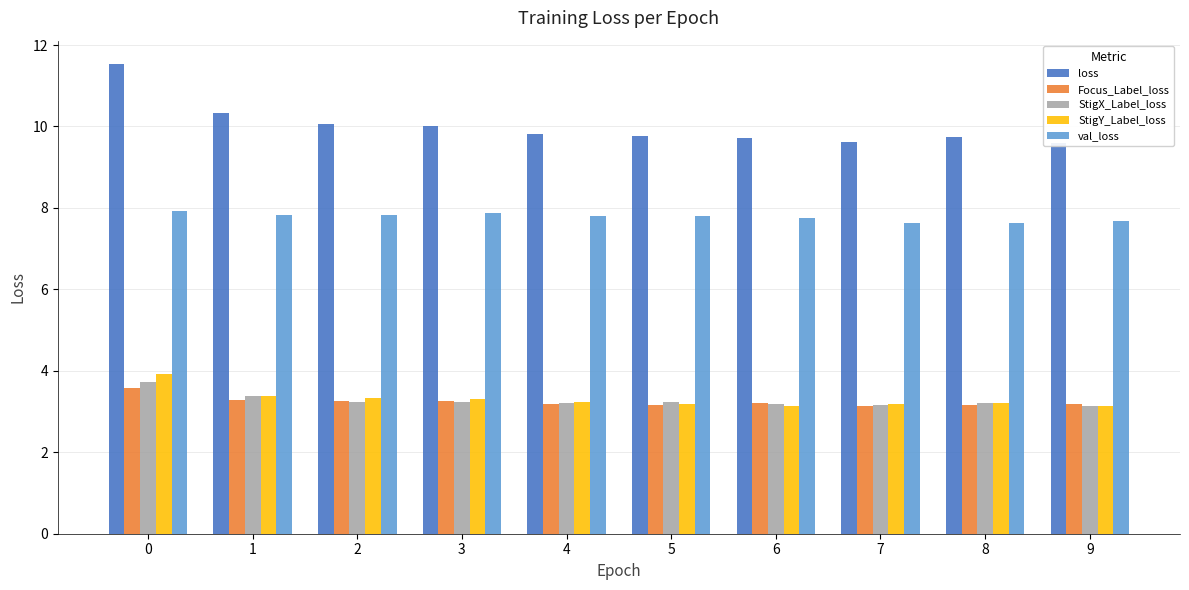

The value of StigX_Label_loss at 2 is 0.8. True or false?

False